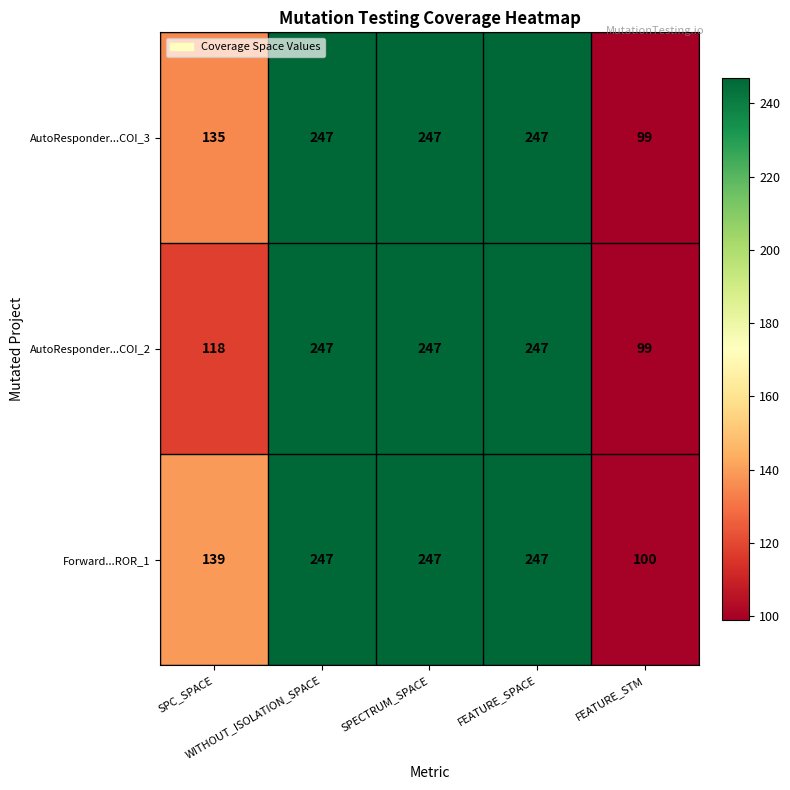

Count the number of categories in the chart.

5